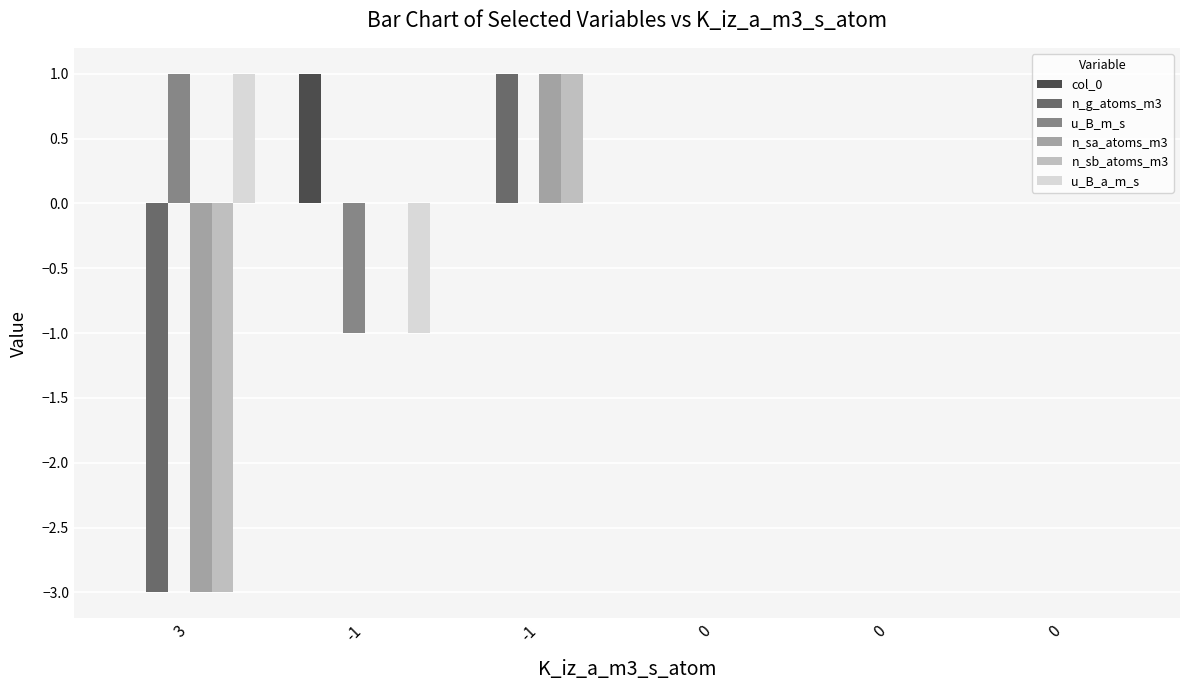

Reading left to right, extract all data points from this chart.

col_0: 3=0	-1=1	-1=0	0=0	0=0	0=0
n_g_atoms_m3: 3=-3	-1=0	-1=1	0=0	0=0	0=0
u_B_m_s: 3=1	-1=-1	-1=0	0=0	0=0	0=0
n_sa_atoms_m3: 3=-3	-1=0	-1=1	0=0	0=0	0=0
n_sb_atoms_m3: 3=-3	-1=0	-1=1	0=0	0=0	0=0
u_B_a_m_s: 3=1	-1=-1	-1=0	0=0	0=0	0=0